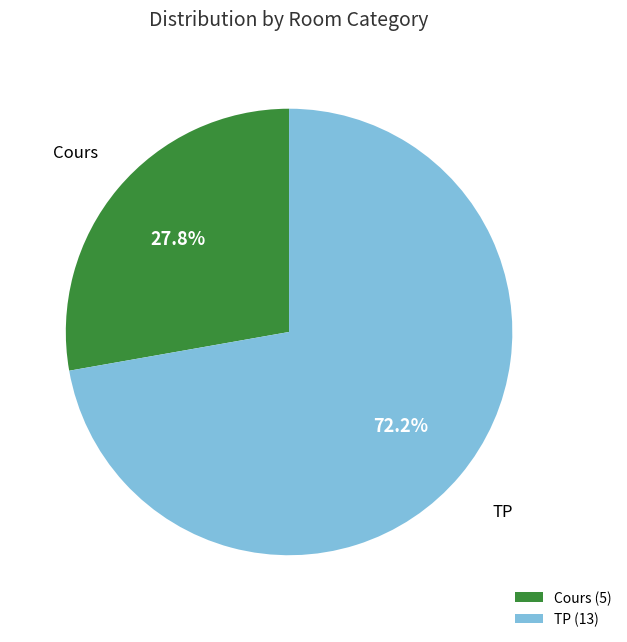

Which slice is the largest?

TP